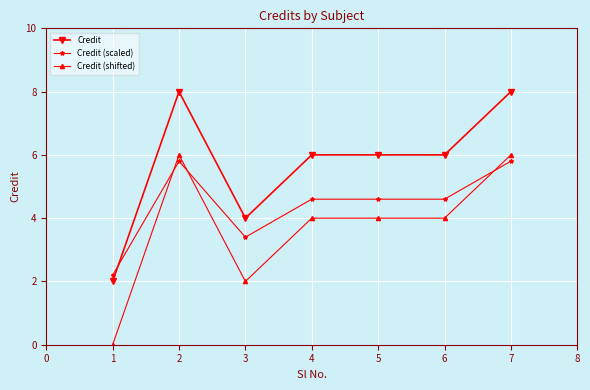

True or false: Credit has more than 2 points higher than both neighbors.

False